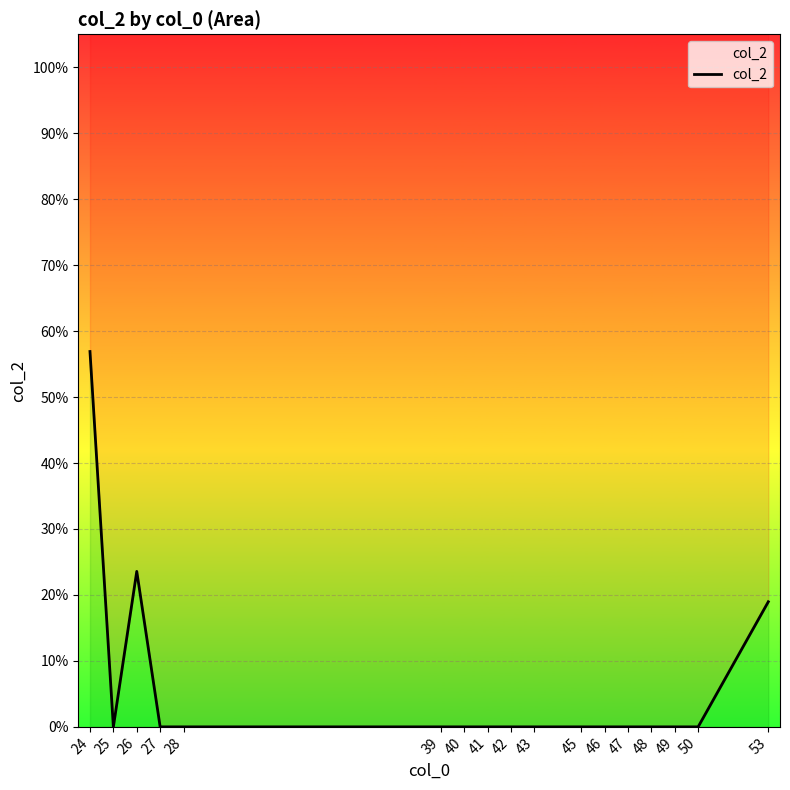

Rank the categories by value from lowest to highest.

25, 27, 28, 39, 40, 41, 42, 43, 45, 46, 47, 48, 49, 50, 53, 26, 24